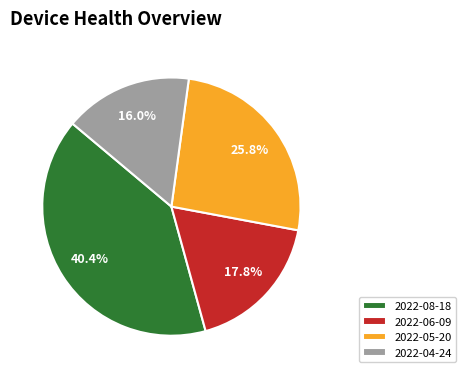

To the nearest percent, what portion does 2022-04-24 represent?

16%